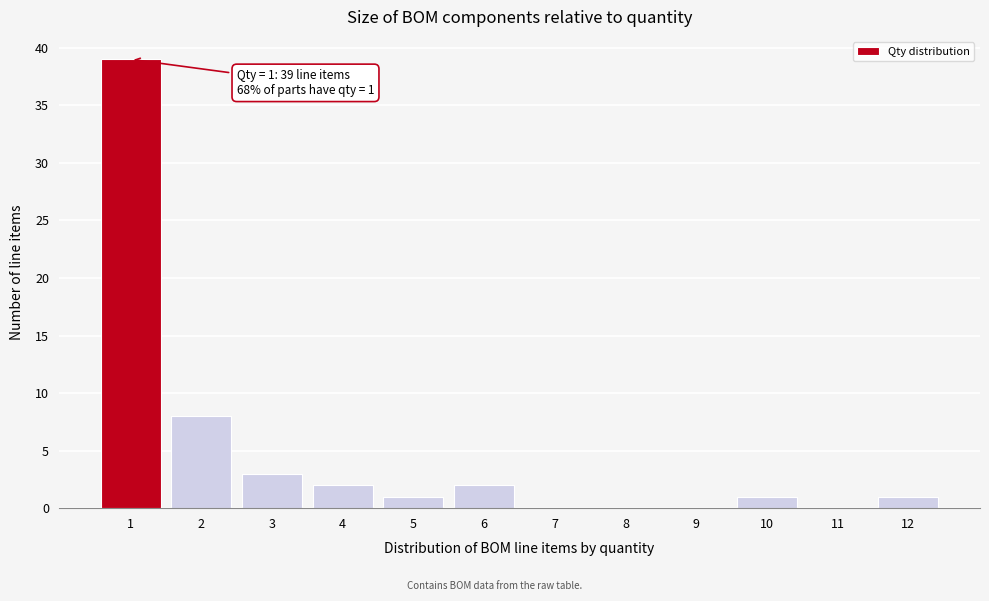

Reading left to right, transcribe all the data shown in this chart.

1=39	2=8	3=3	4=2	5=1	6=2	7=0	8=0	9=0	10=1	11=0	12=1